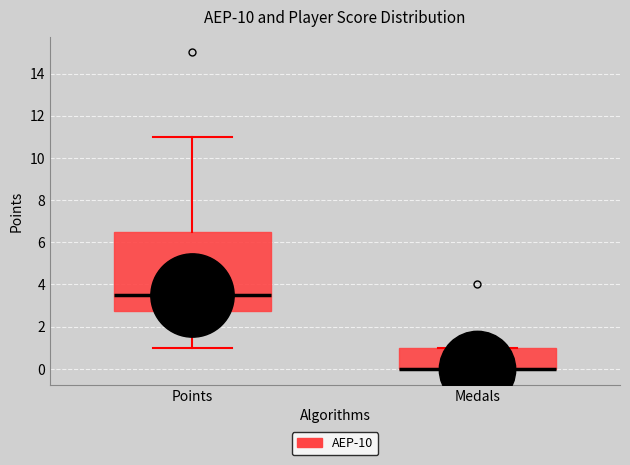

Which box is the tallest, from its lower edge to its upper edge?

Points